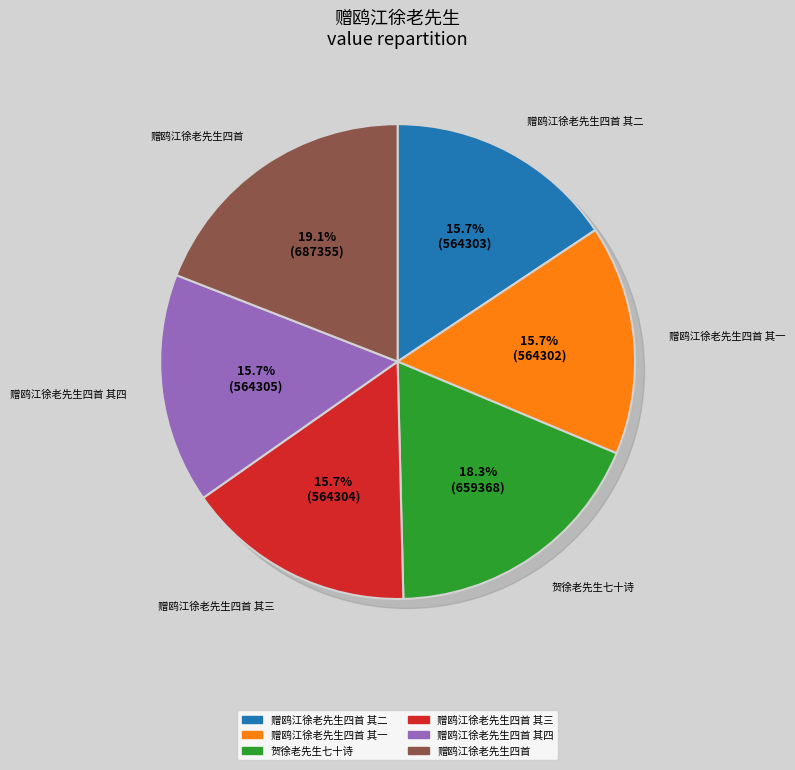

Is 赠鸥江徐老先生四首 其二 the majority of the pie?

No